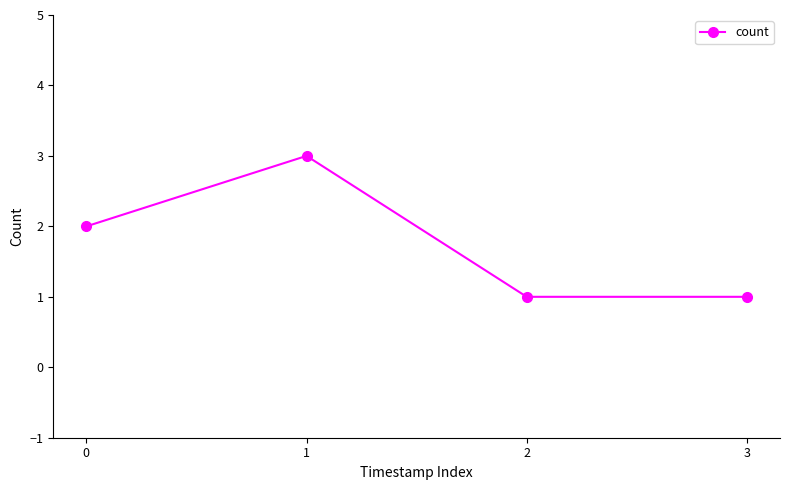

Read the value at 2.

1